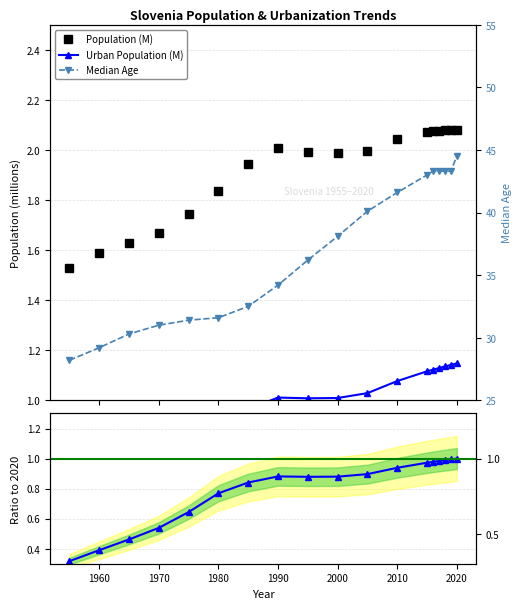

At which category does Urban/Urban 2020 reach its first local peak?

1990